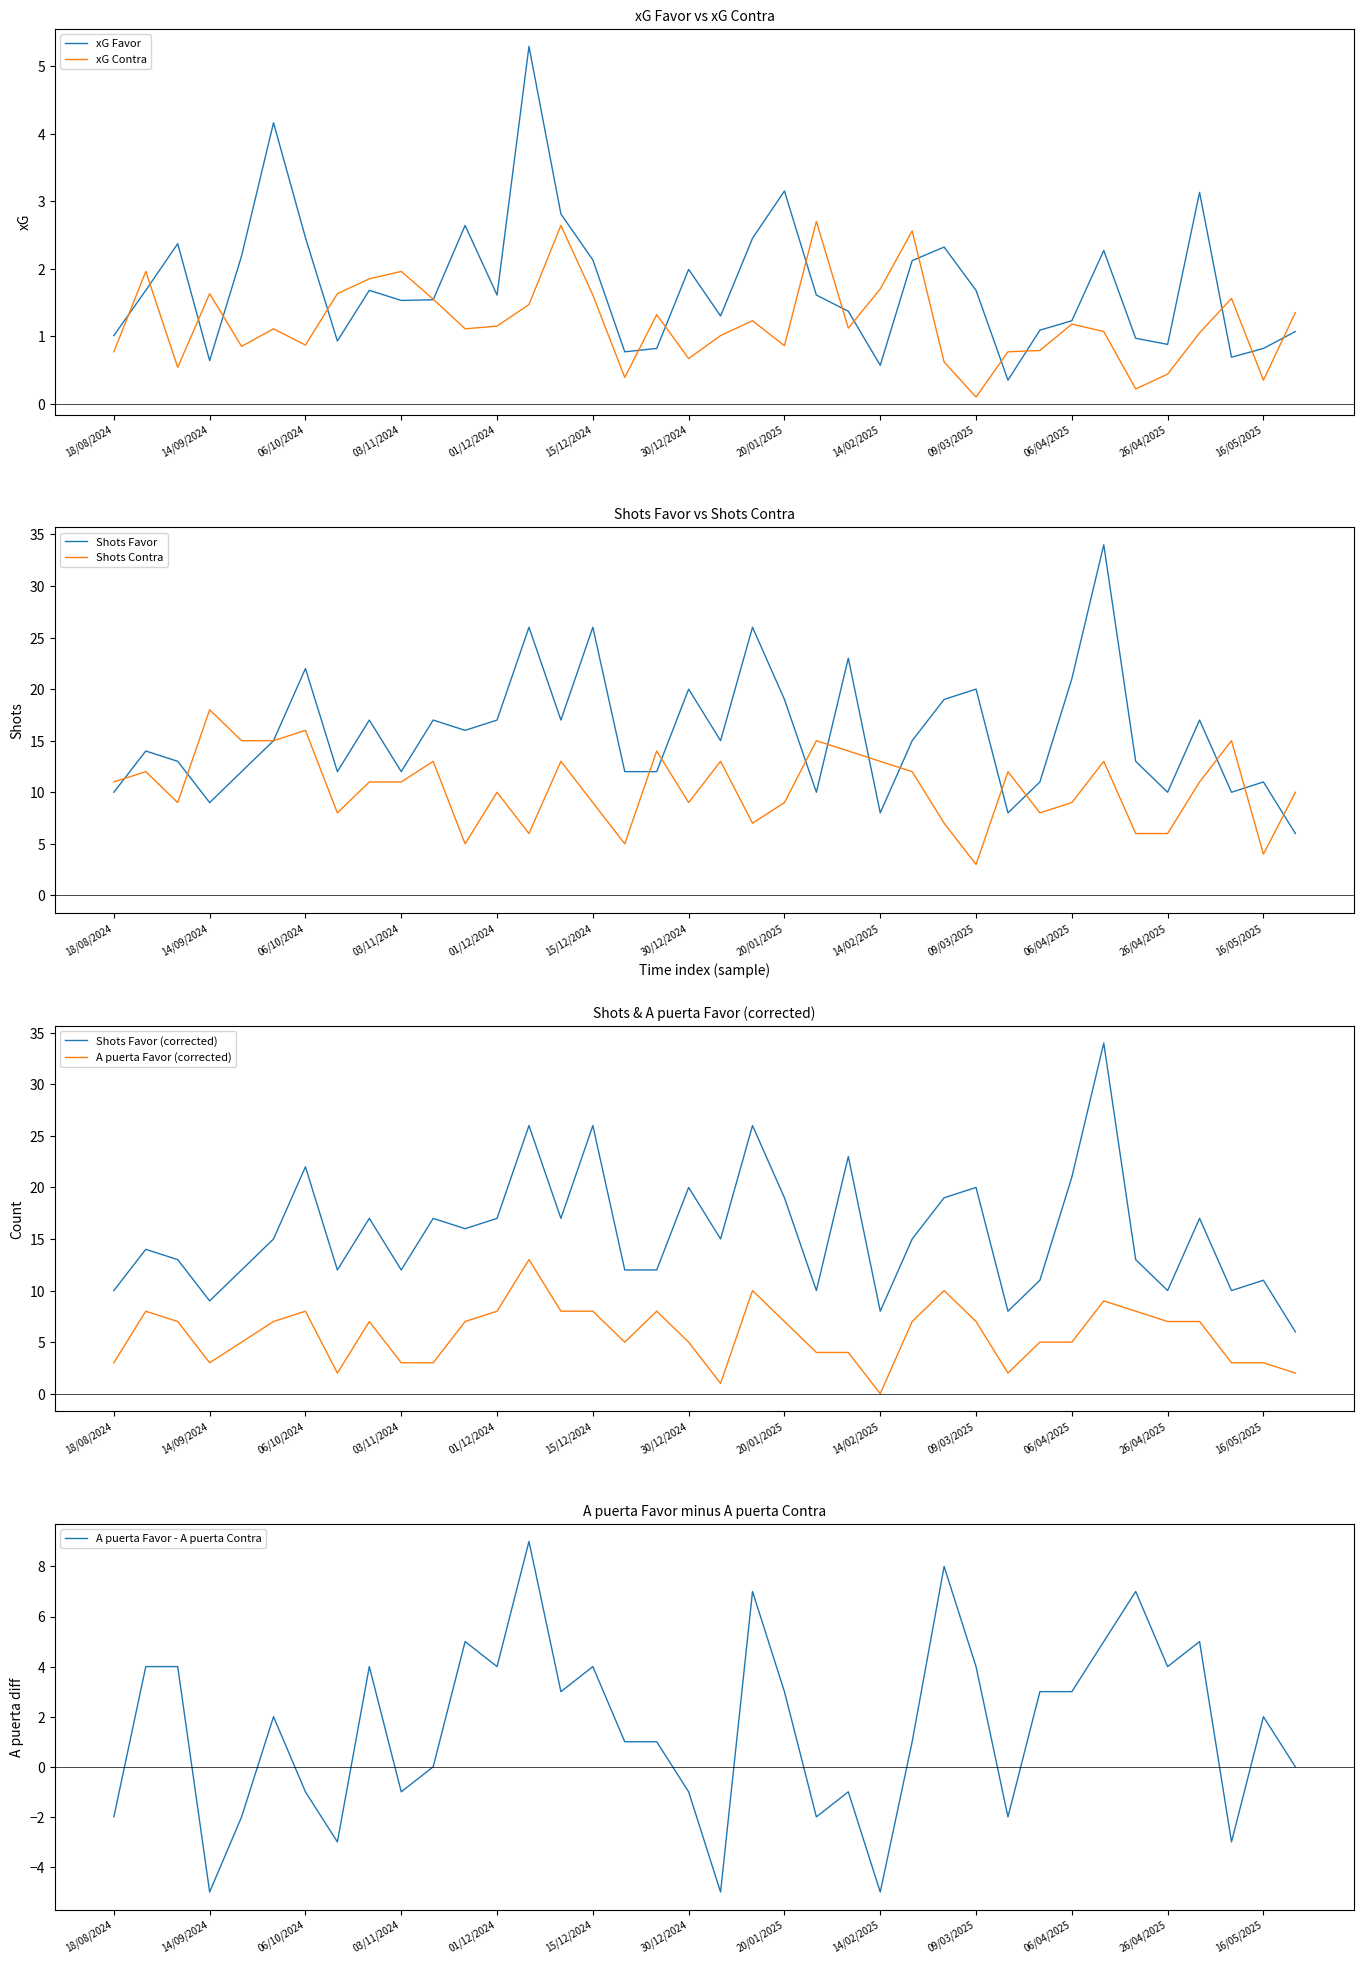

What is the spread (max minus min) of values at 06/04/2025?

19.8